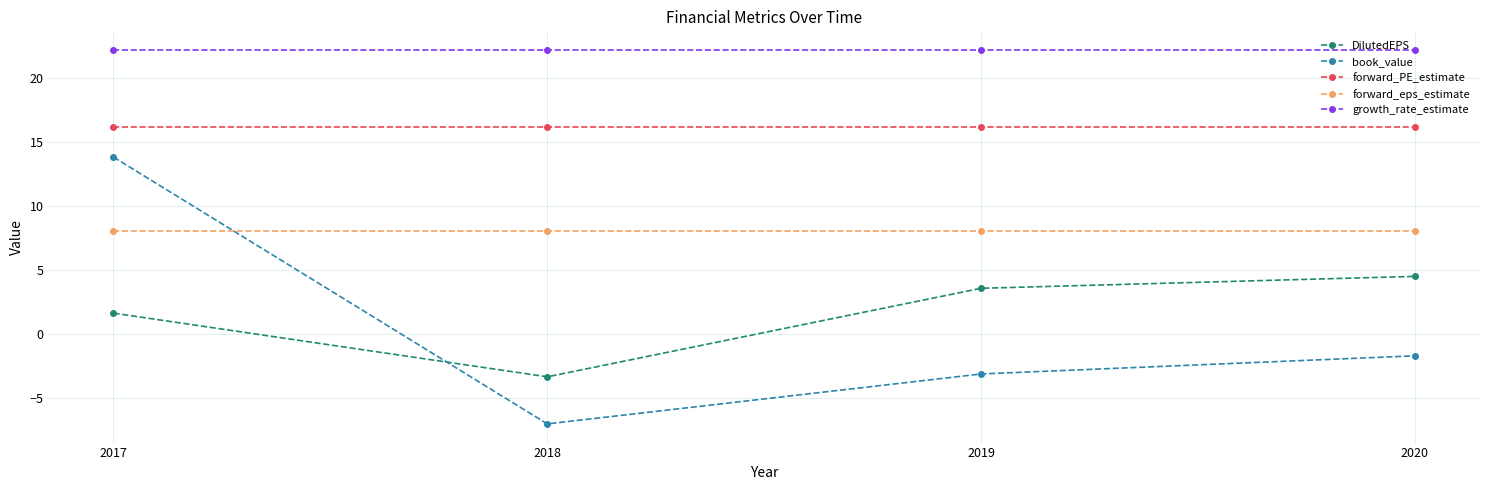

What is the total value across all series at 2019?

47.0